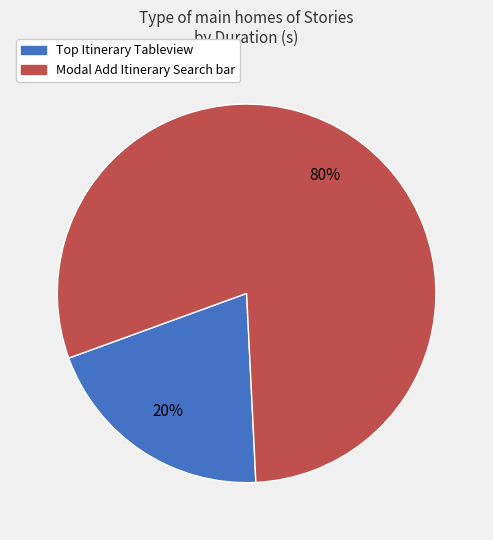

What percentage is the Modal Add Itinerary Search bar slice, to the nearest percent?

80%